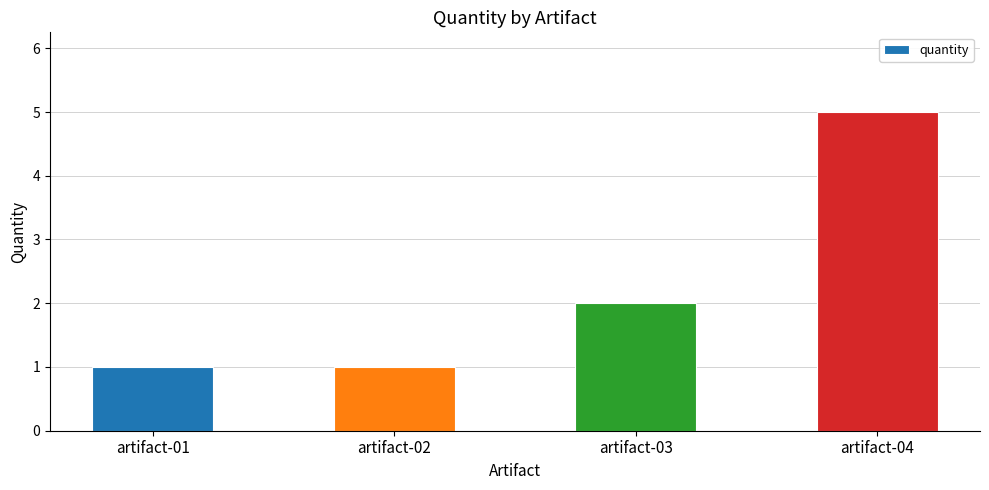

Where is the data nearest to the value 3?

artifact-03